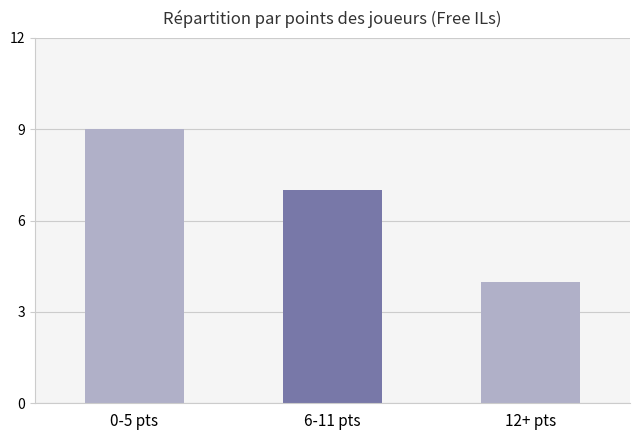

The value at 12+ pts is 5. True or false?

False